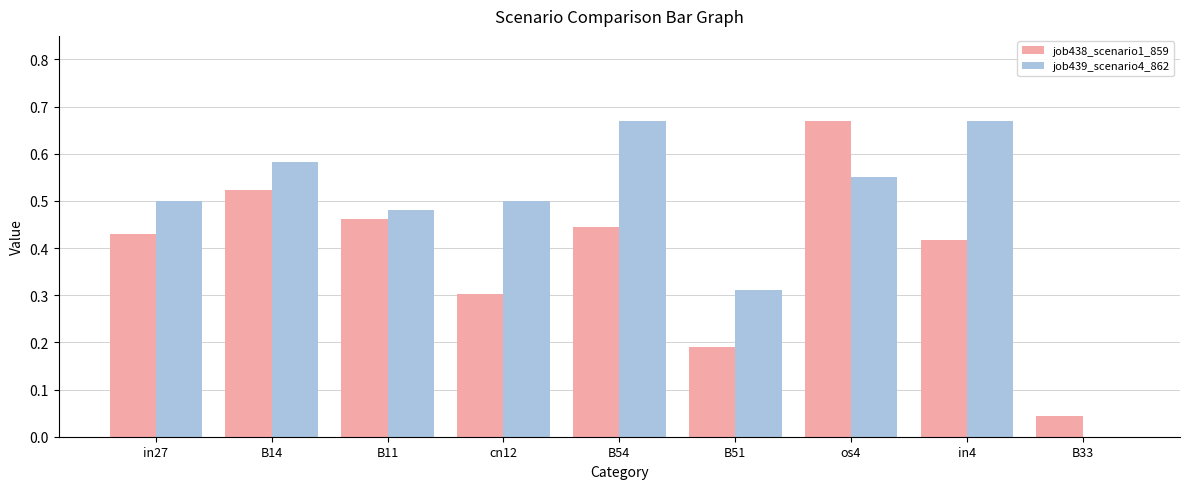

Is it true that job439_scenario4_862 equals 0.5 at in27?

True